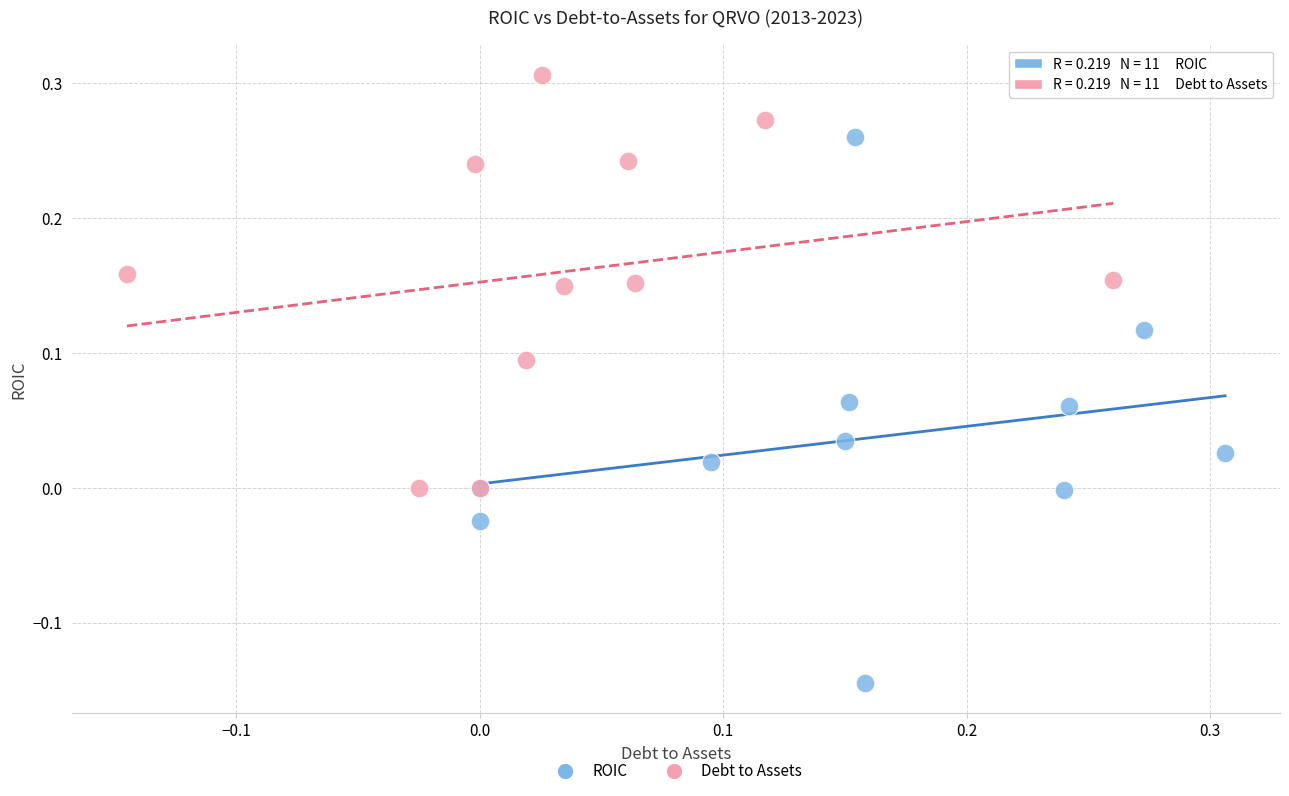

Which series reaches the minimum Y coordinate?

ROIC